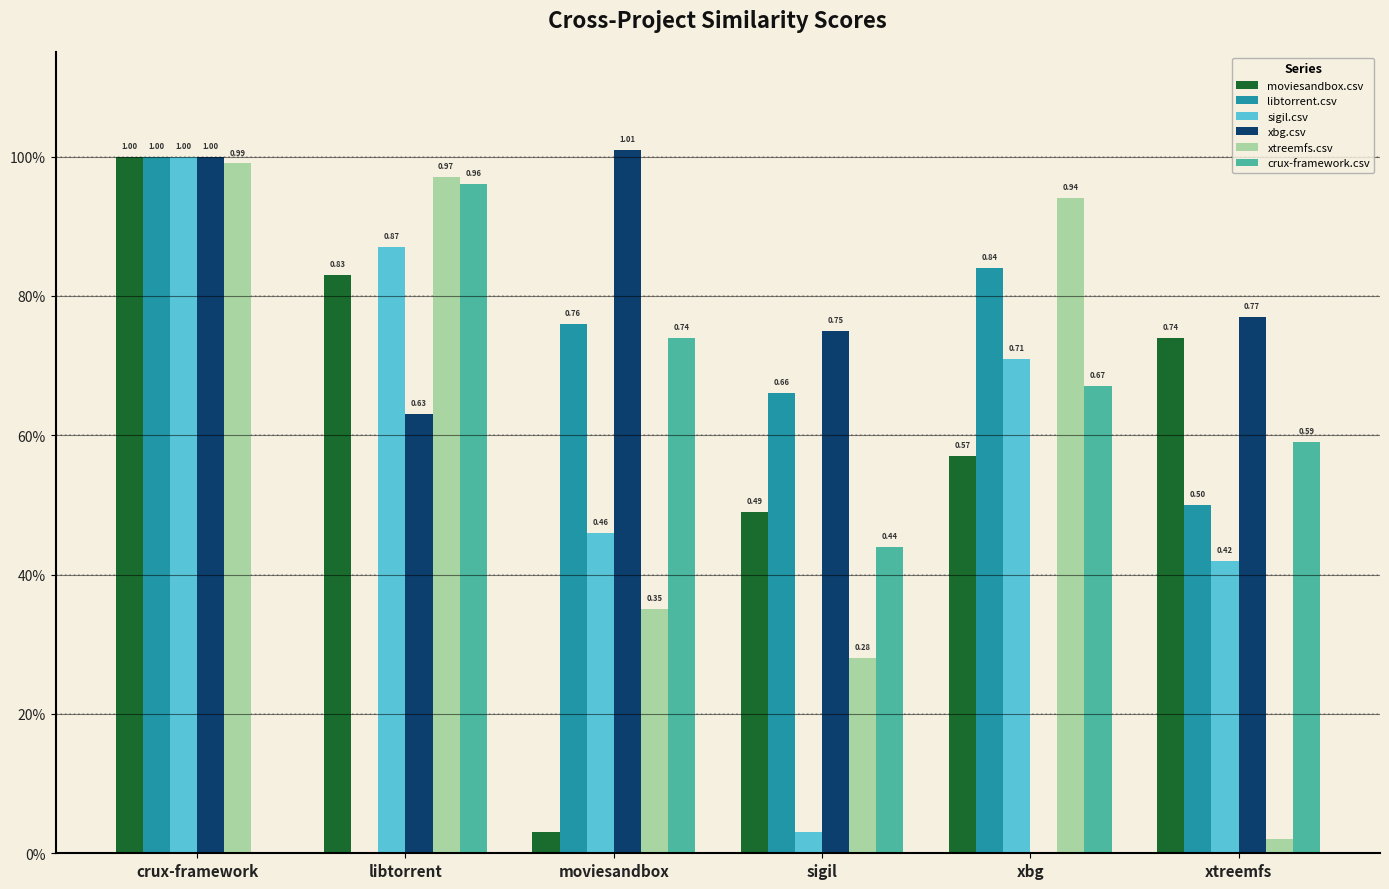

Are the bars horizontal?

No